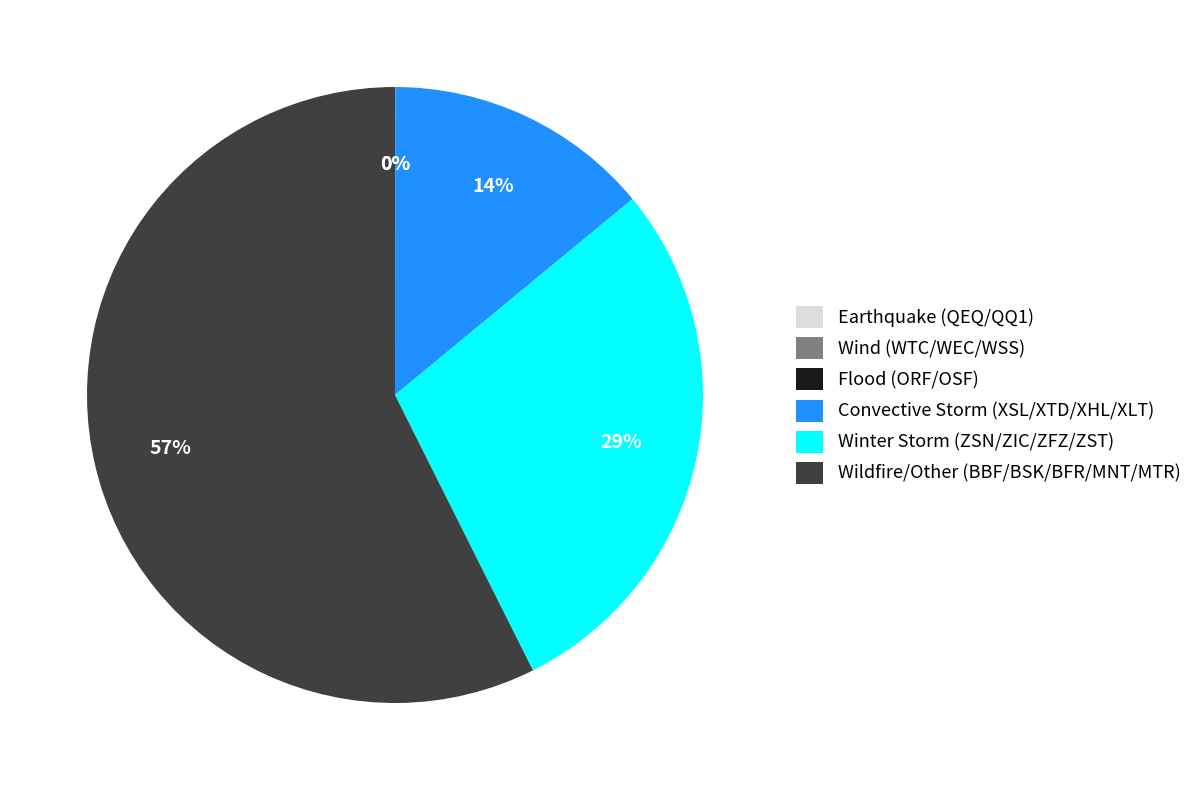

Is there any slice that represents more than half of the pie?

Yes